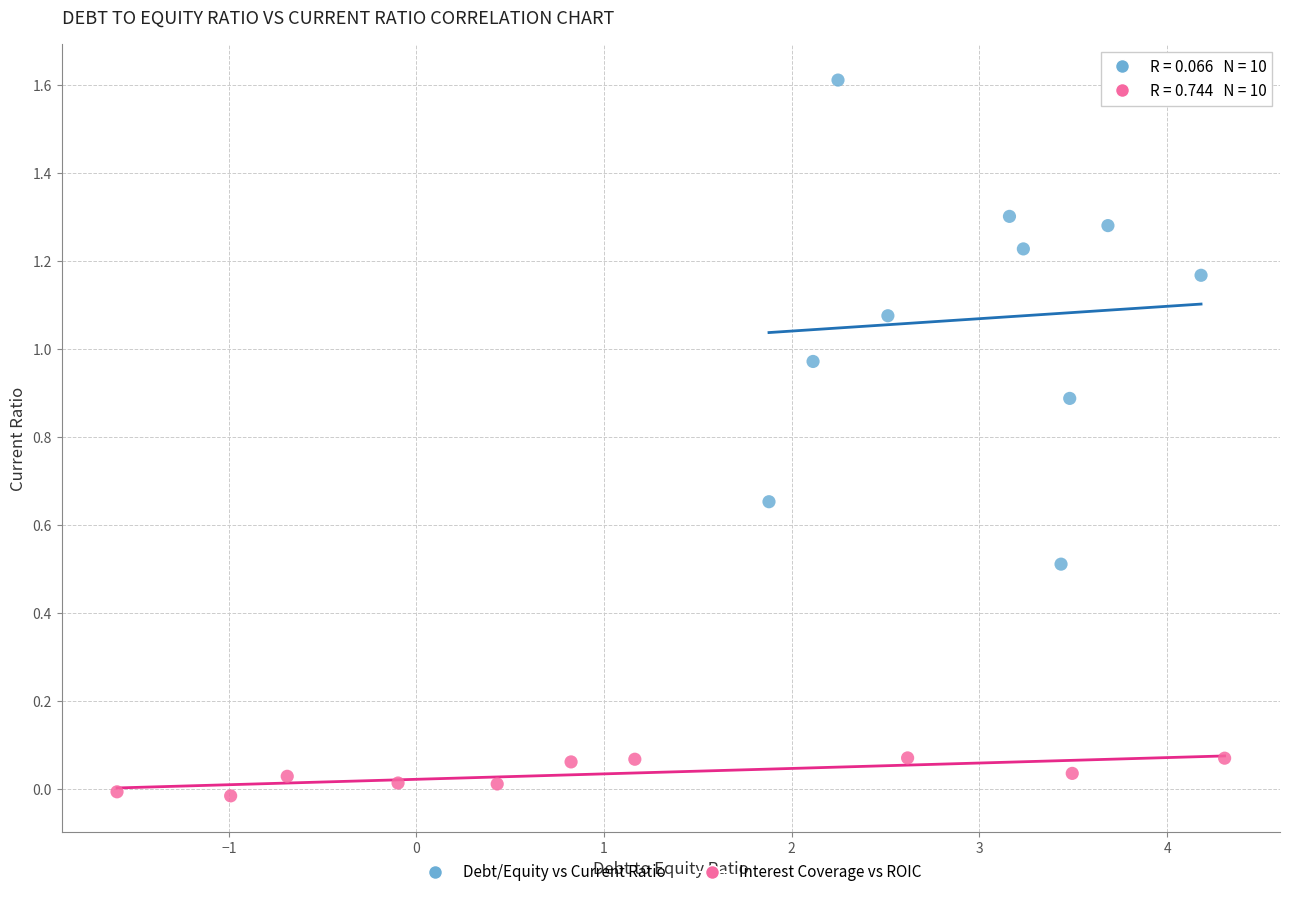

Which series reaches the maximum Y coordinate?

Debt/Equity vs Current Ratio